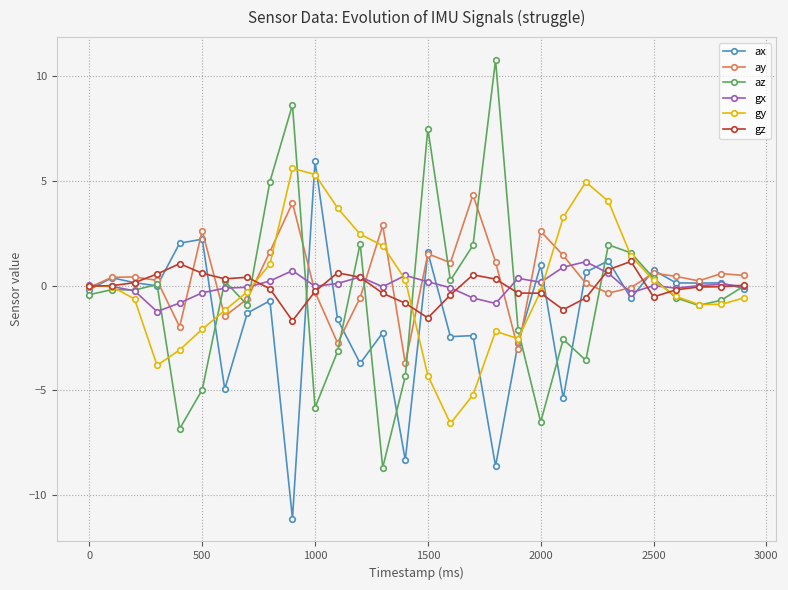

What is the value of the gy point at the 9th from the left?

1.0